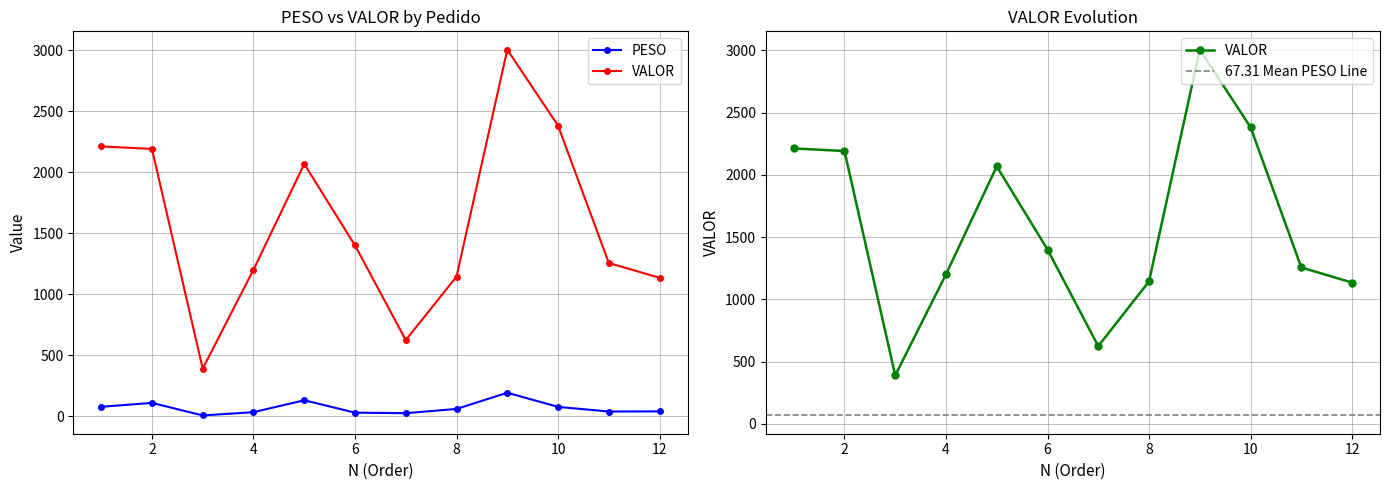

Which series changed the most between 4 and 6?

VALOR